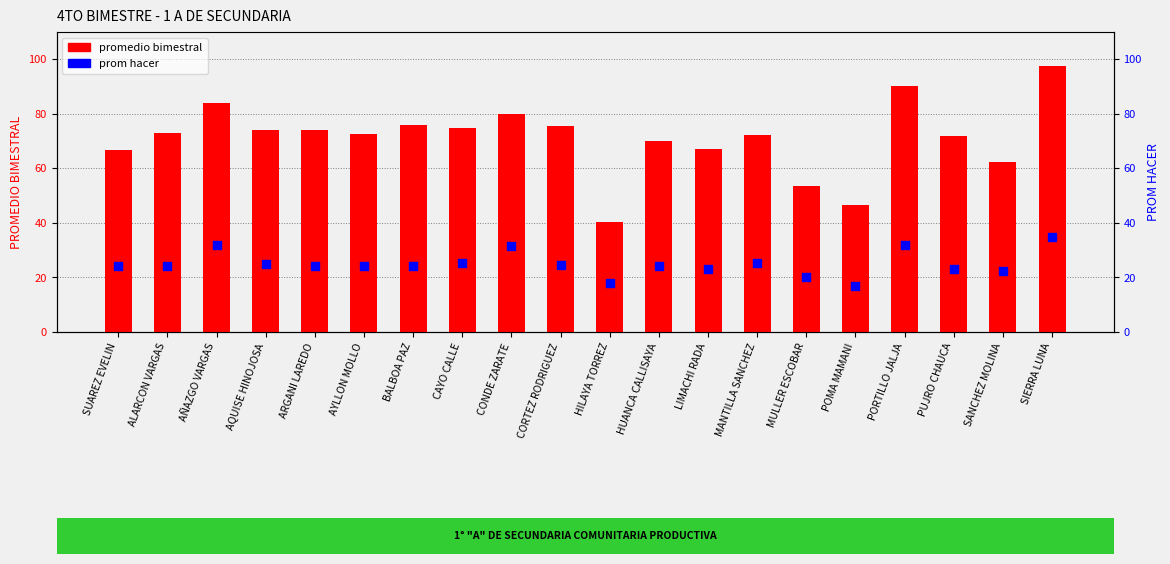

Which series contains the highest Y value?

promedio bimestral